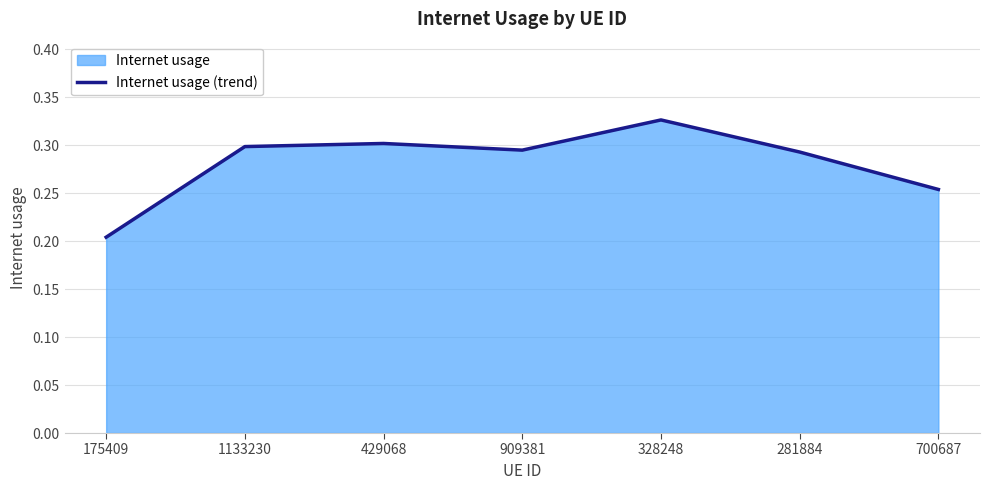

How many values are between 0 and 1?

7